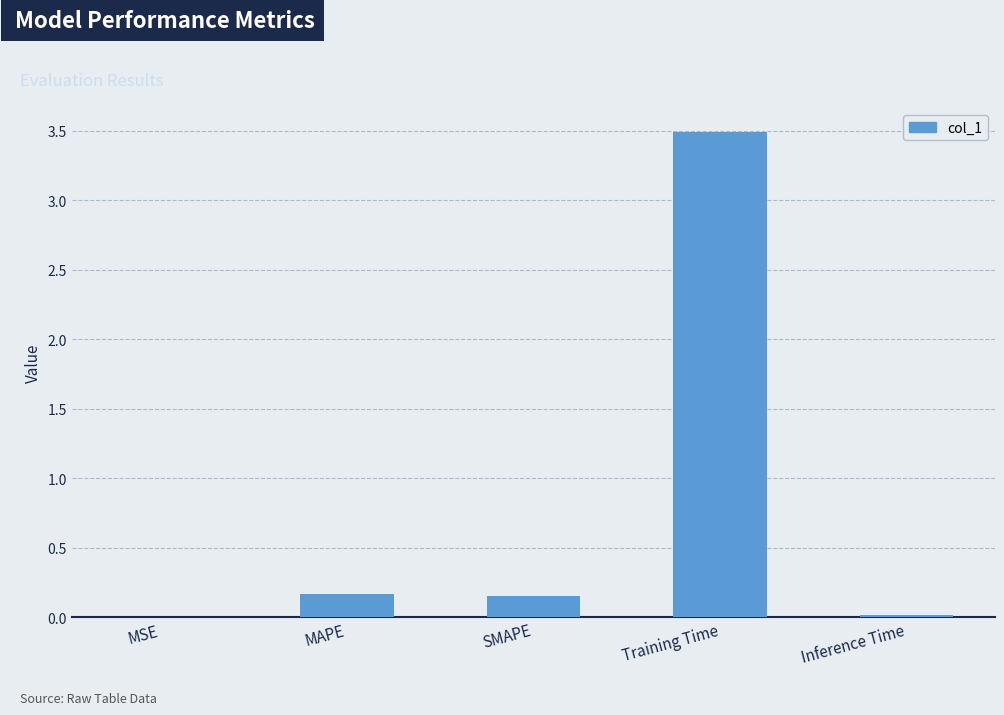

How many distinct data groups are displayed?

1